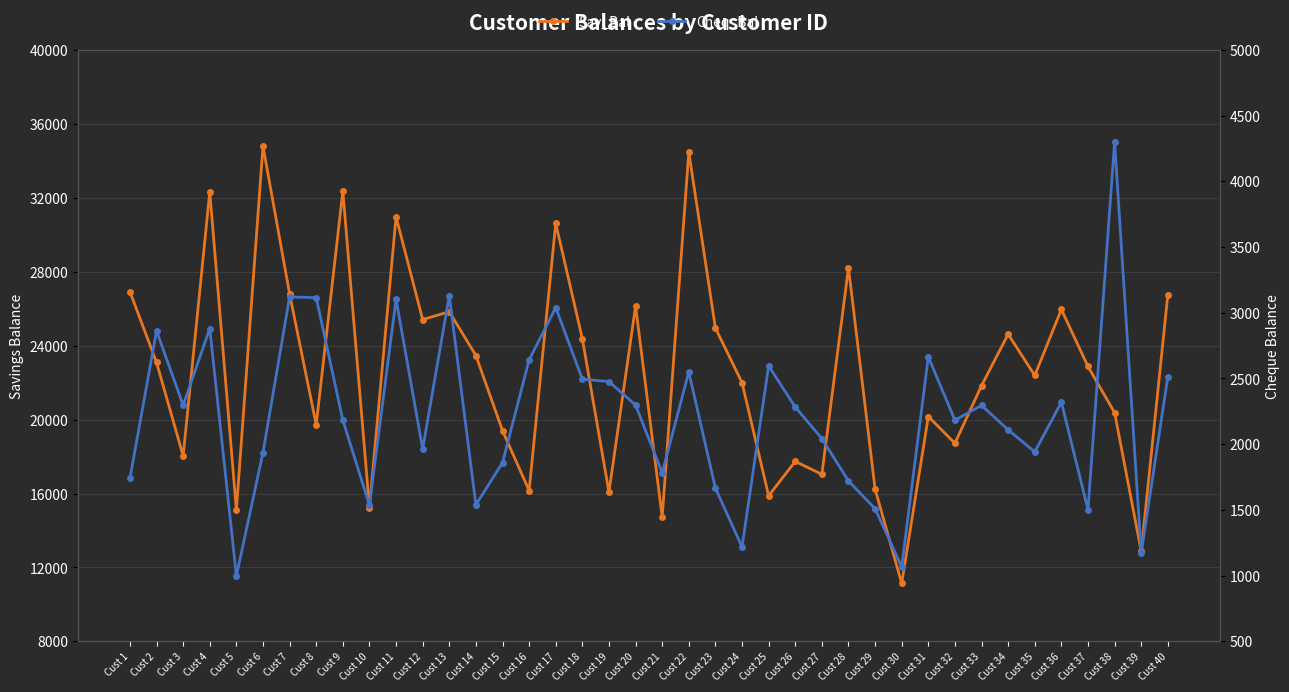

At which category is the sum across all series the highest?

Cust 22